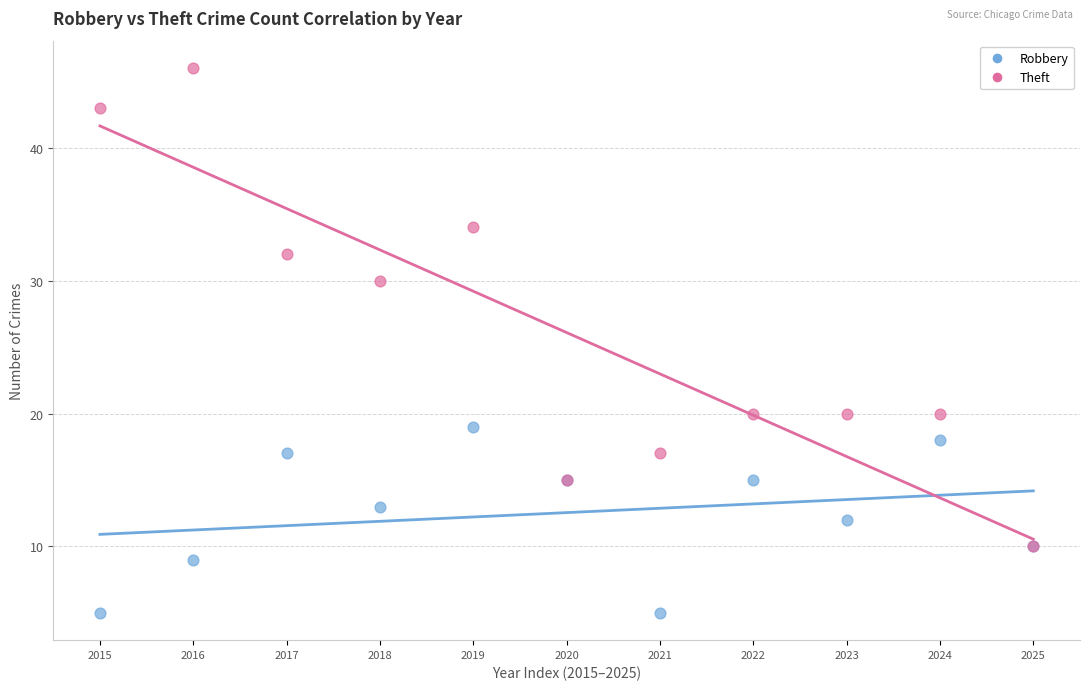

In the Theft series, what Y value is closest to 28?

30